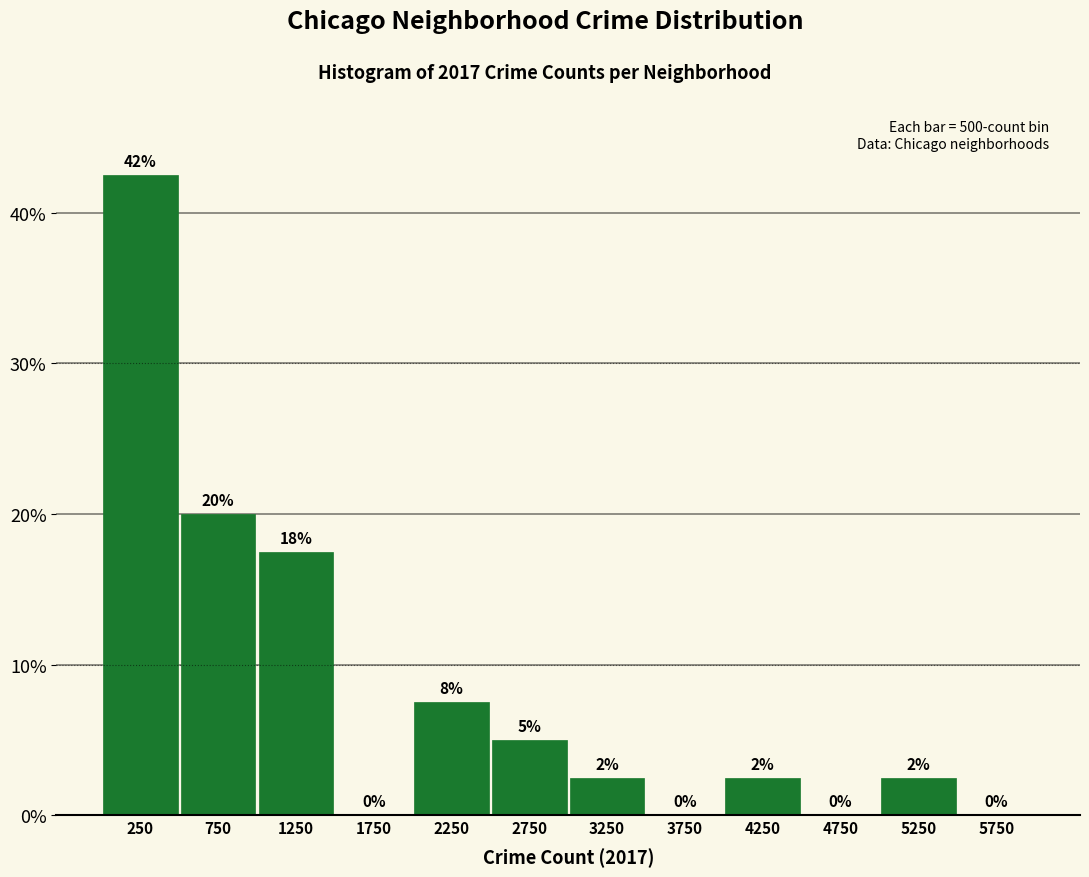

Which range on the x-axis has the tallest bar?

0 to 500